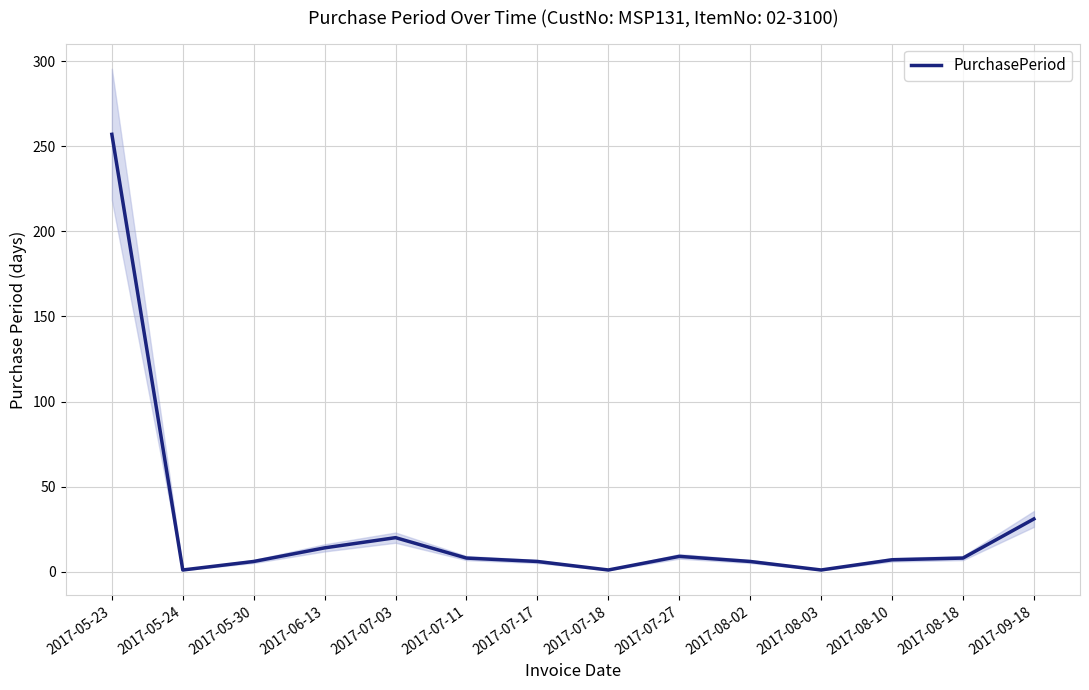

What is the greatest value displayed?

257